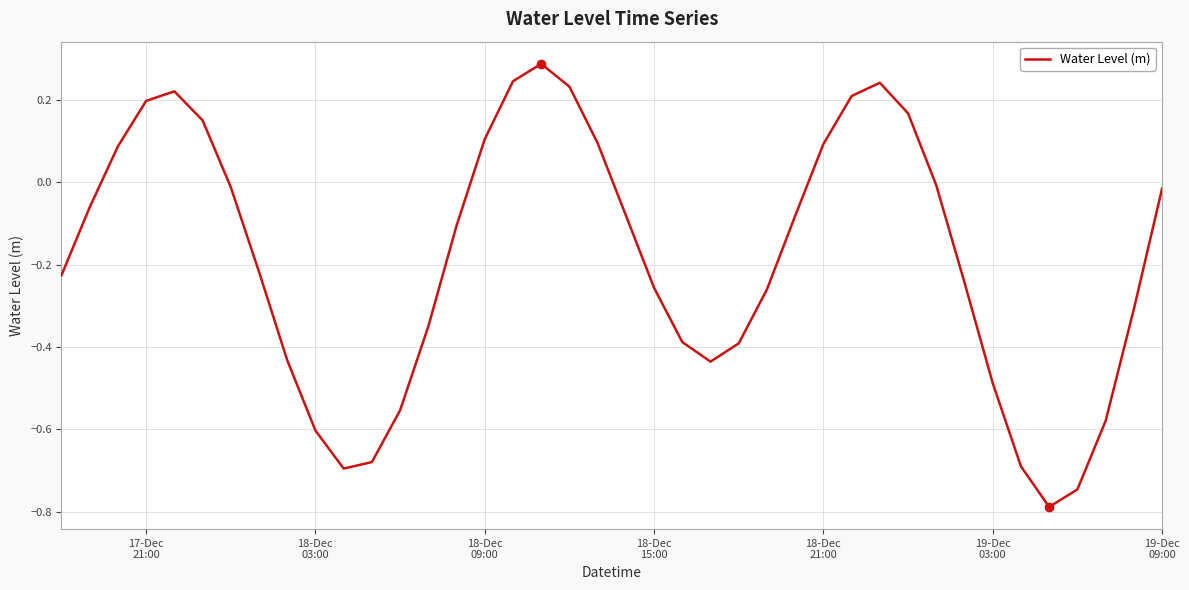

What is the difference between the maximum and minimum values?

1.1